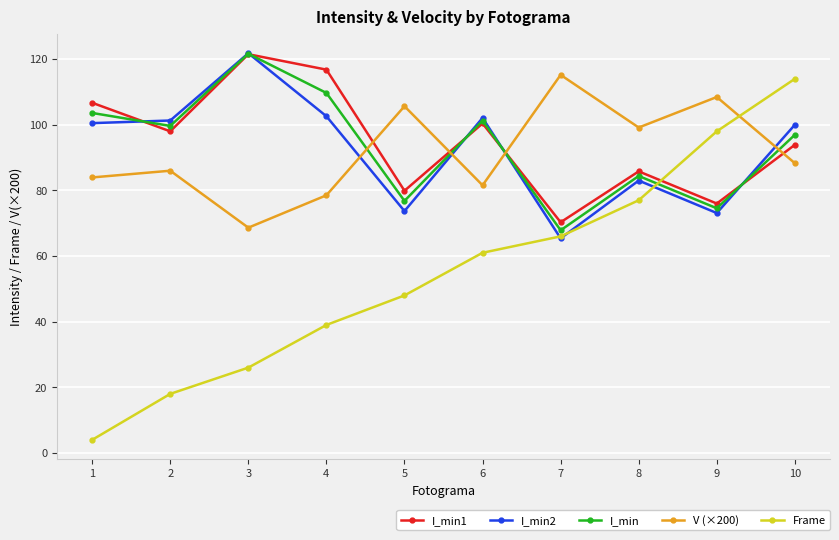

How many times do V (×200) and Frame cross each other?

1